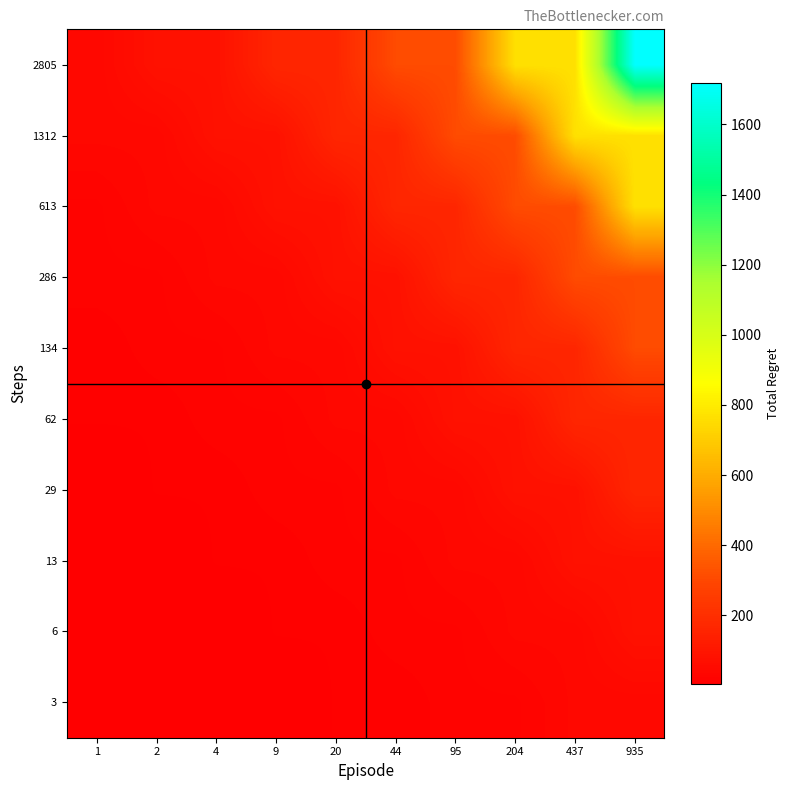

What is the difference between the highest and lowest values at 20?

153.9